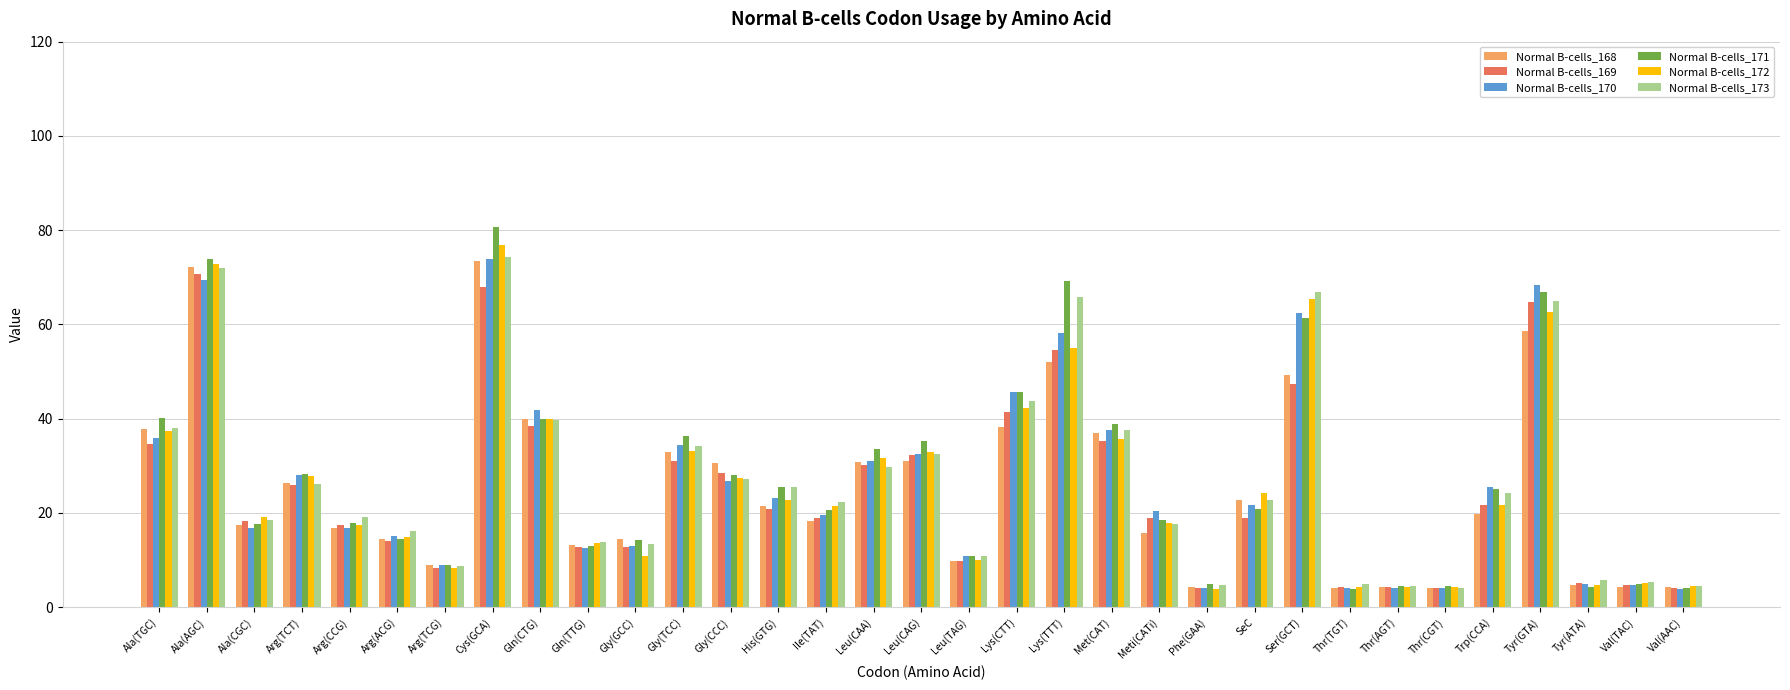

Is the value of Normal B-cells_170 at Met(CAT) greater than the value of Normal B-cells_173 at Lys(CTT)?

No